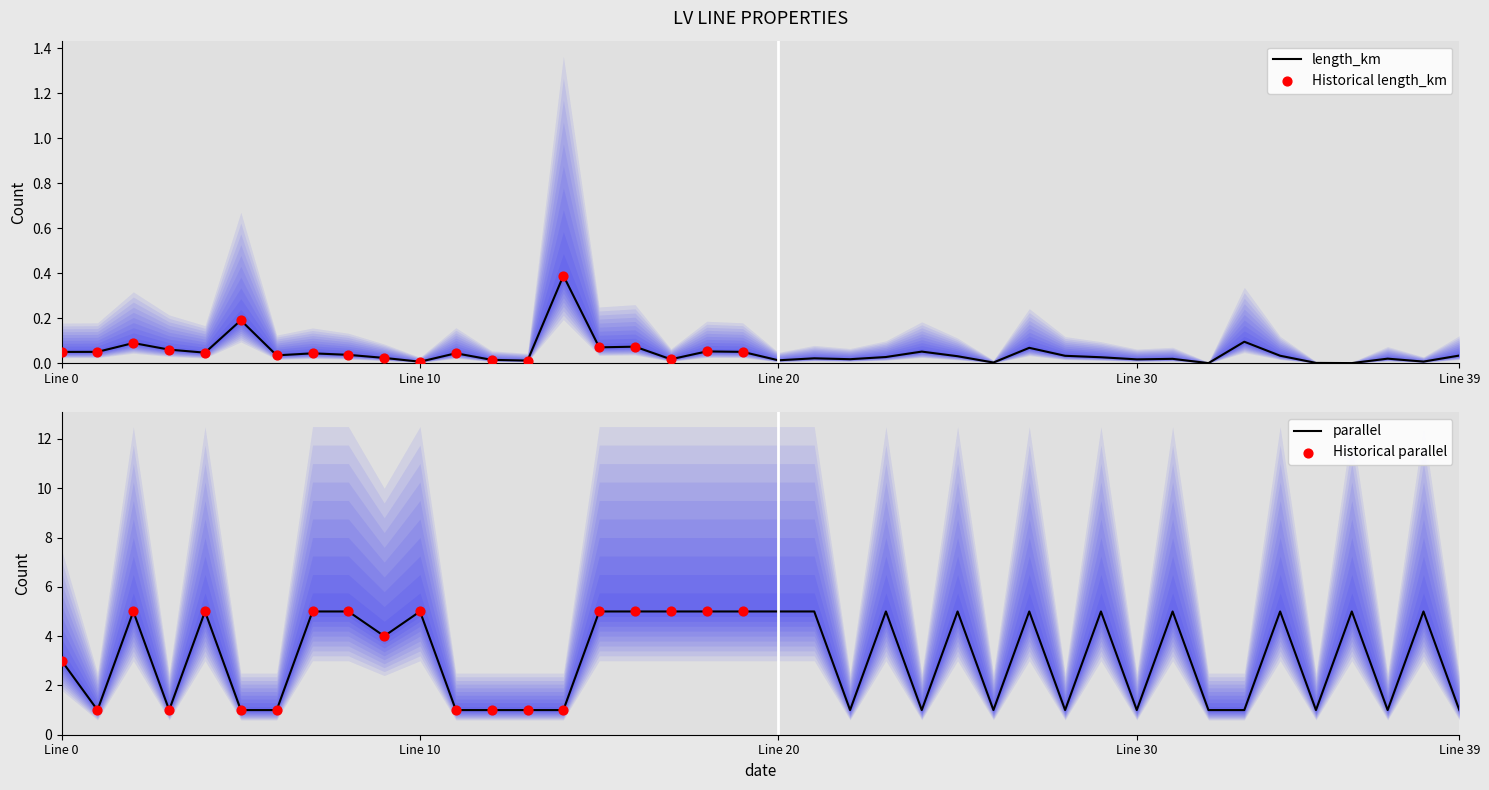

Which series contains the lowest Y value?

length_km